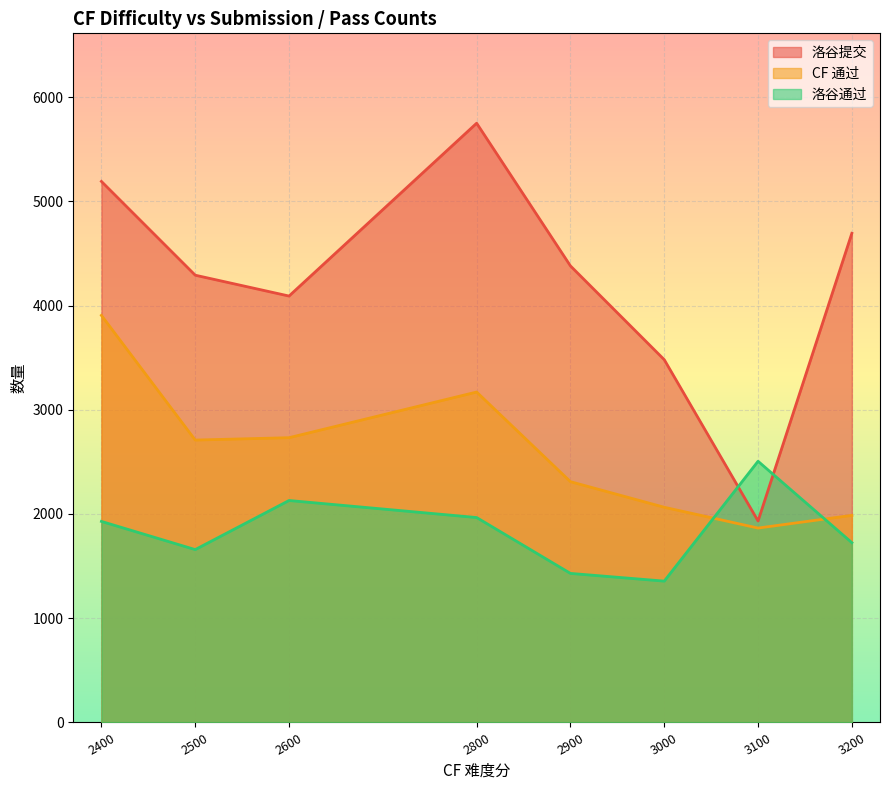

True or false: CF 通过 has more than 2 interior local peaks.

False